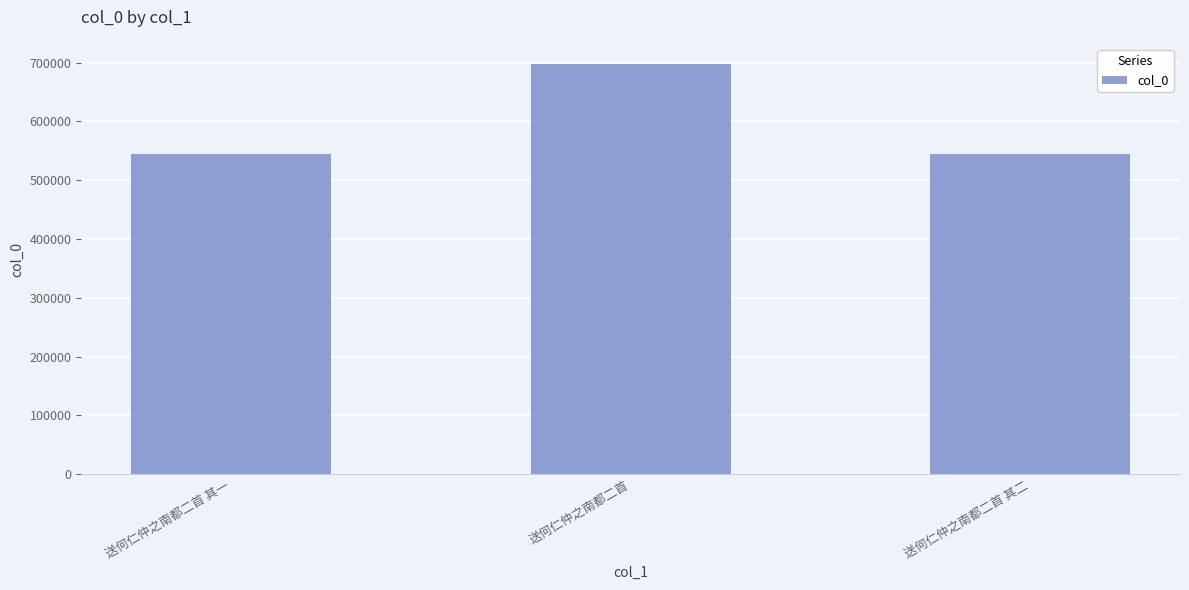

The value at 送何仁仲之南都二首 其二 is 544213. True or false?

True